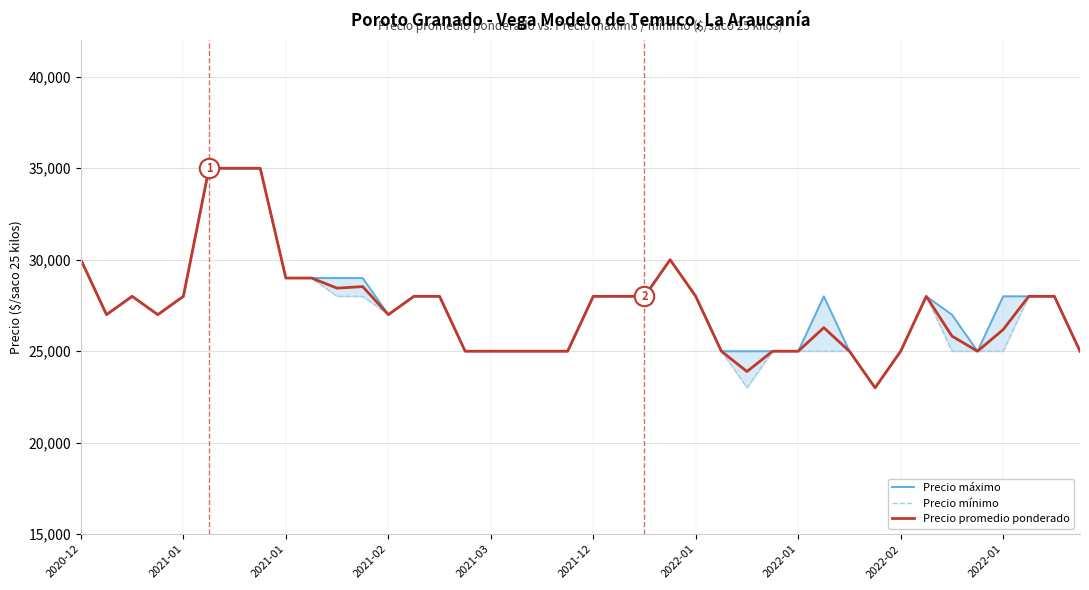

What is the difference between the Precio promedio ponderado values at 19 and 2021-03?

3000